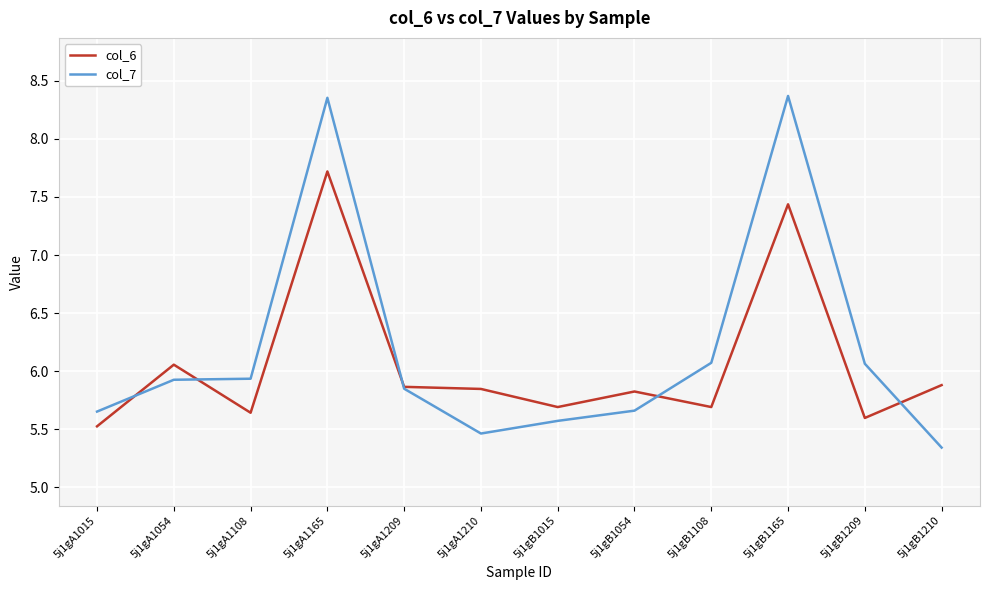

Is the value of col_7 at 5j1gB1165 greater than the value of col_6 at 5j1gA1165?

Yes